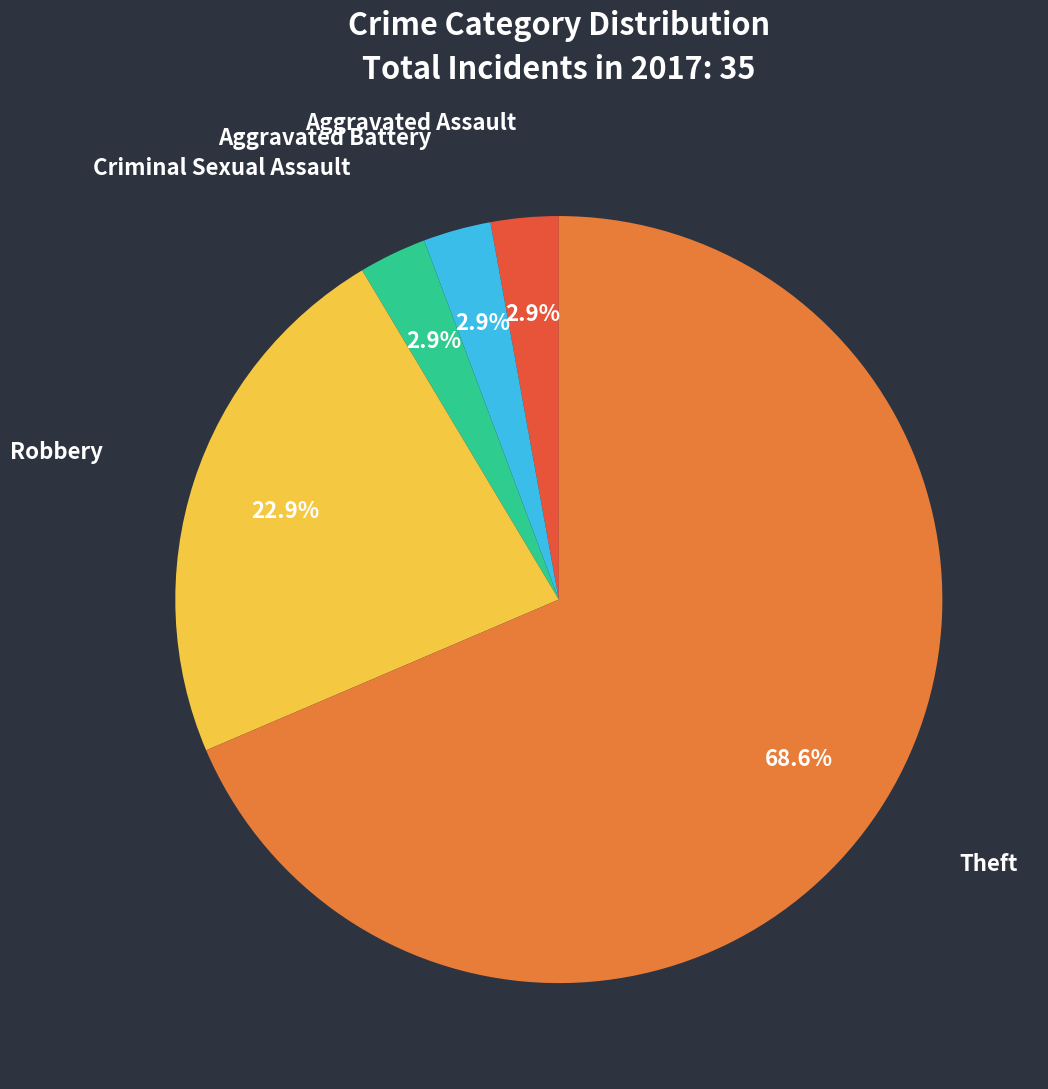

Combined, do Criminal Sexual Assault and Aggravated Assault account for over 50%?

No